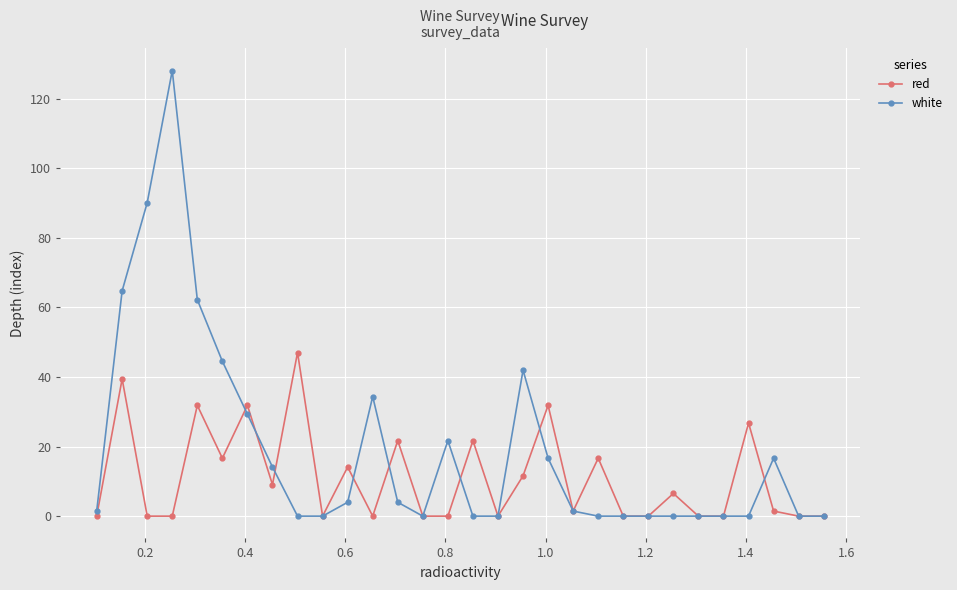

What is the maximum value for red?

47.0